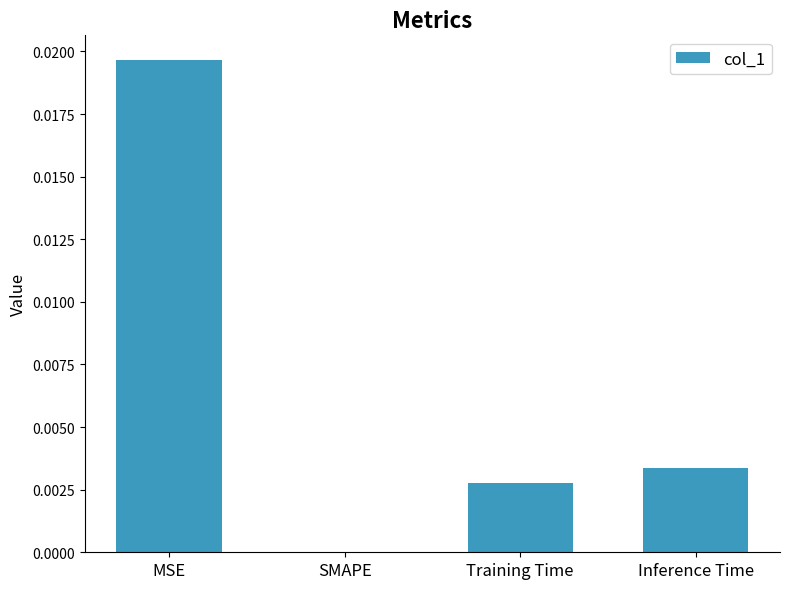

Which category has the highest value across all series?

MSE